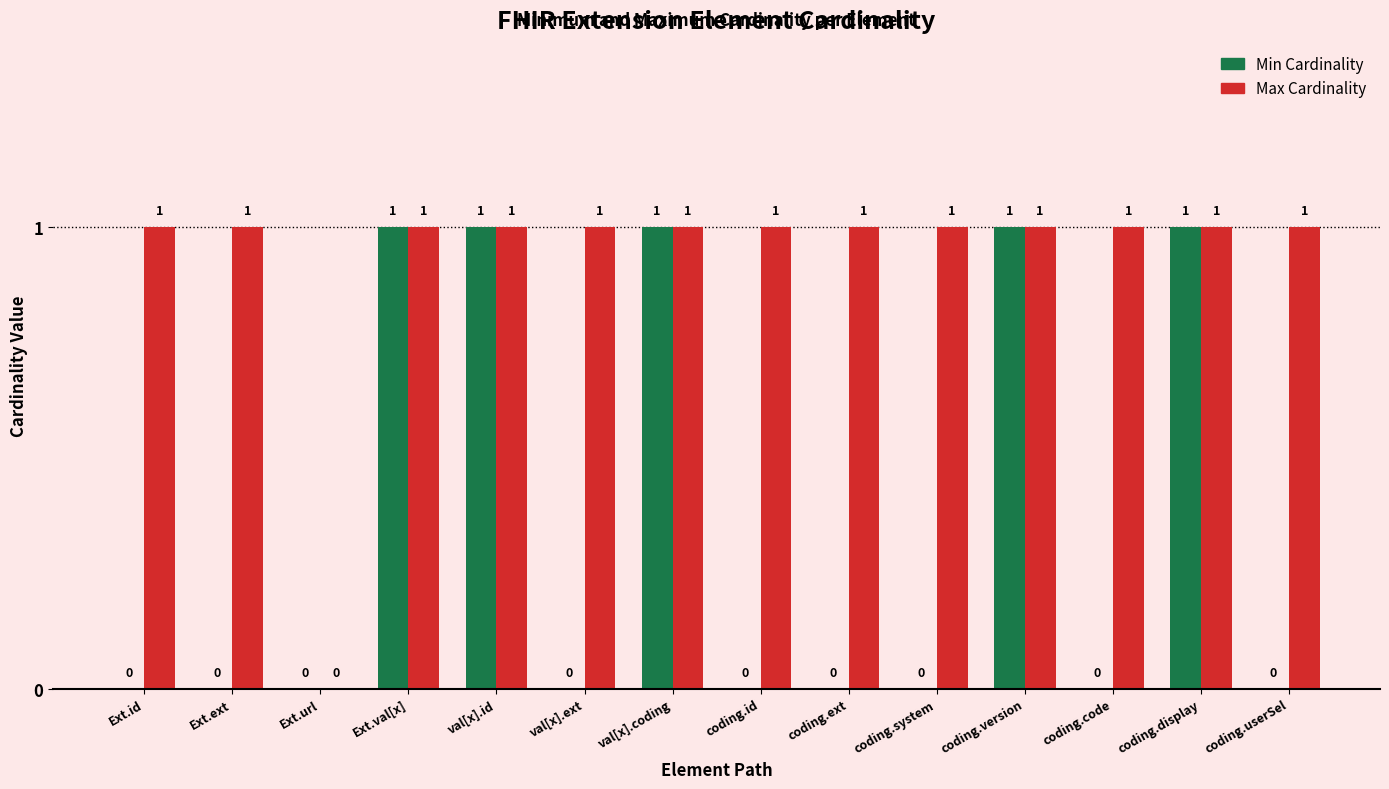

Reading left to right, list all the values displayed in this chart.

Min Cardinality: 0	0	0	1	1	0	1	0	0	0	1	0	1	0
Max Cardinality: 1	1	0	1	1	1	1	1	1	1	1	1	1	1